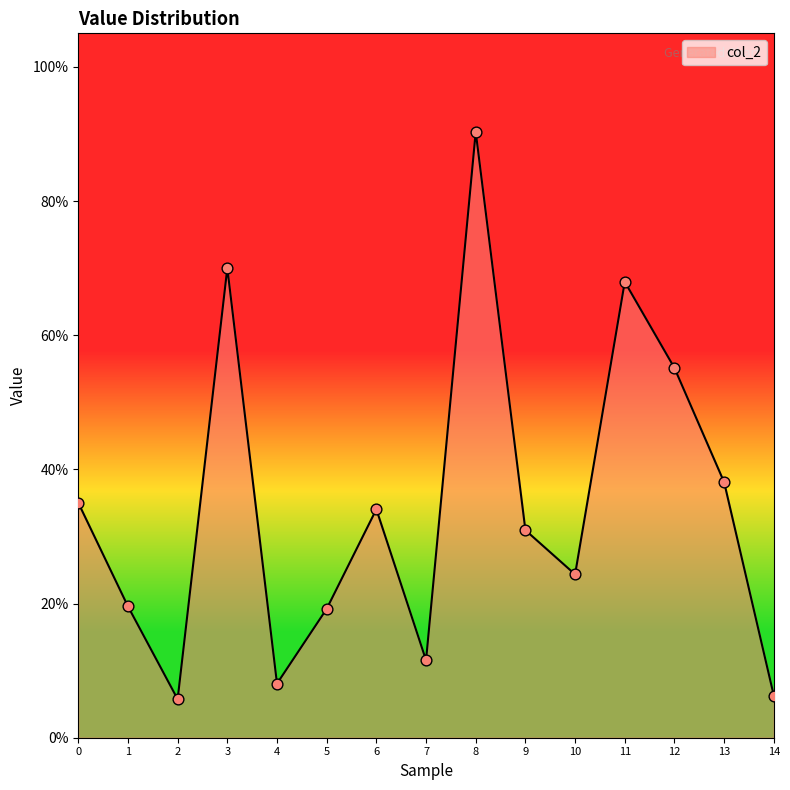

Is this an area chart (filled region under the line)?

Yes